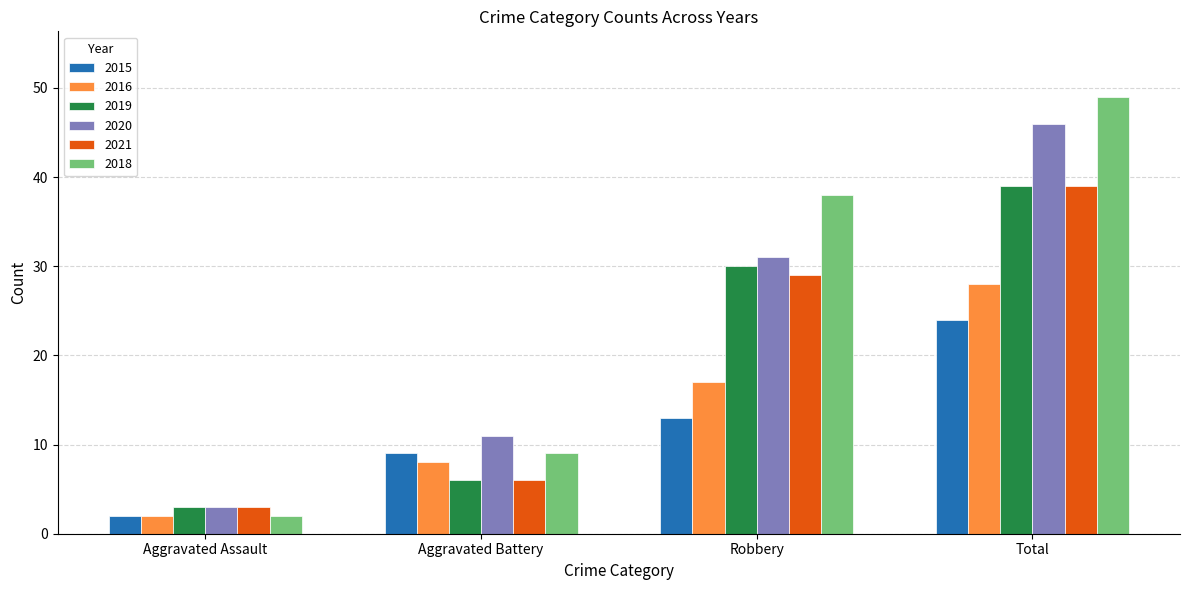

Which category has the lowest value across all series?

Aggravated Assault